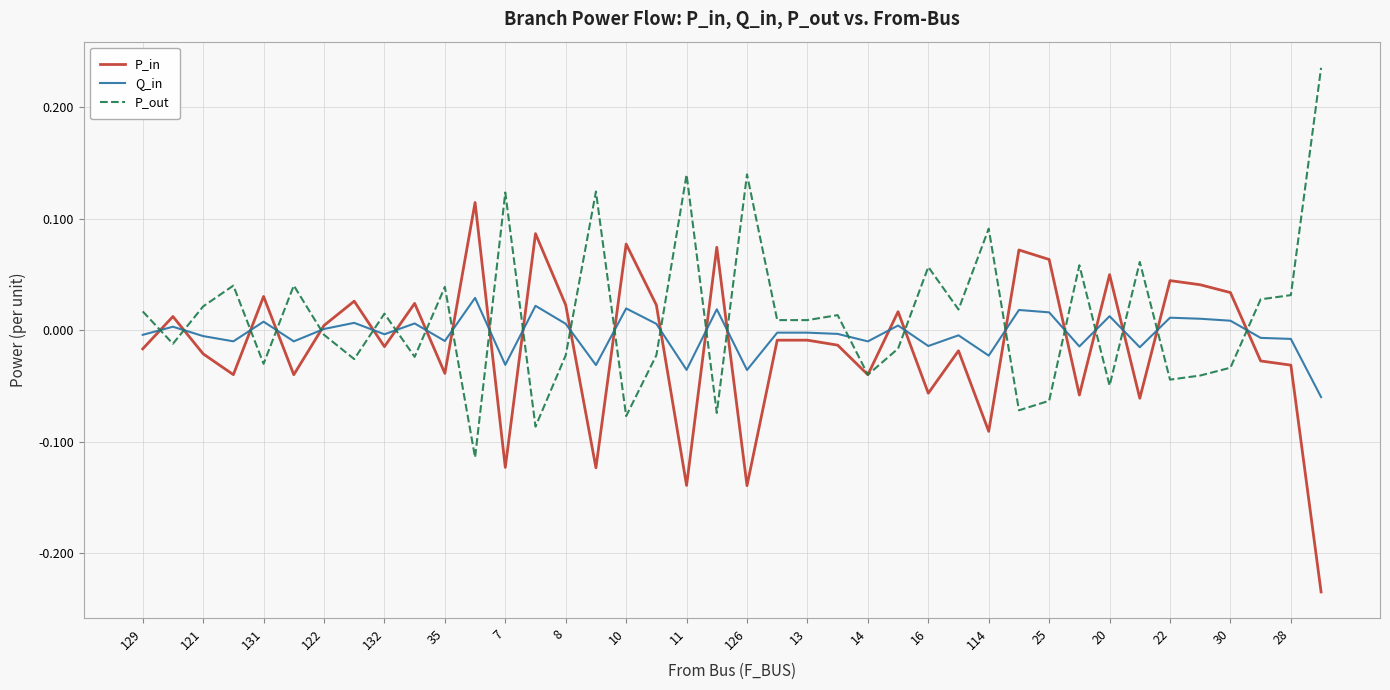

Does the chart display data point markers on the line(s)?

No